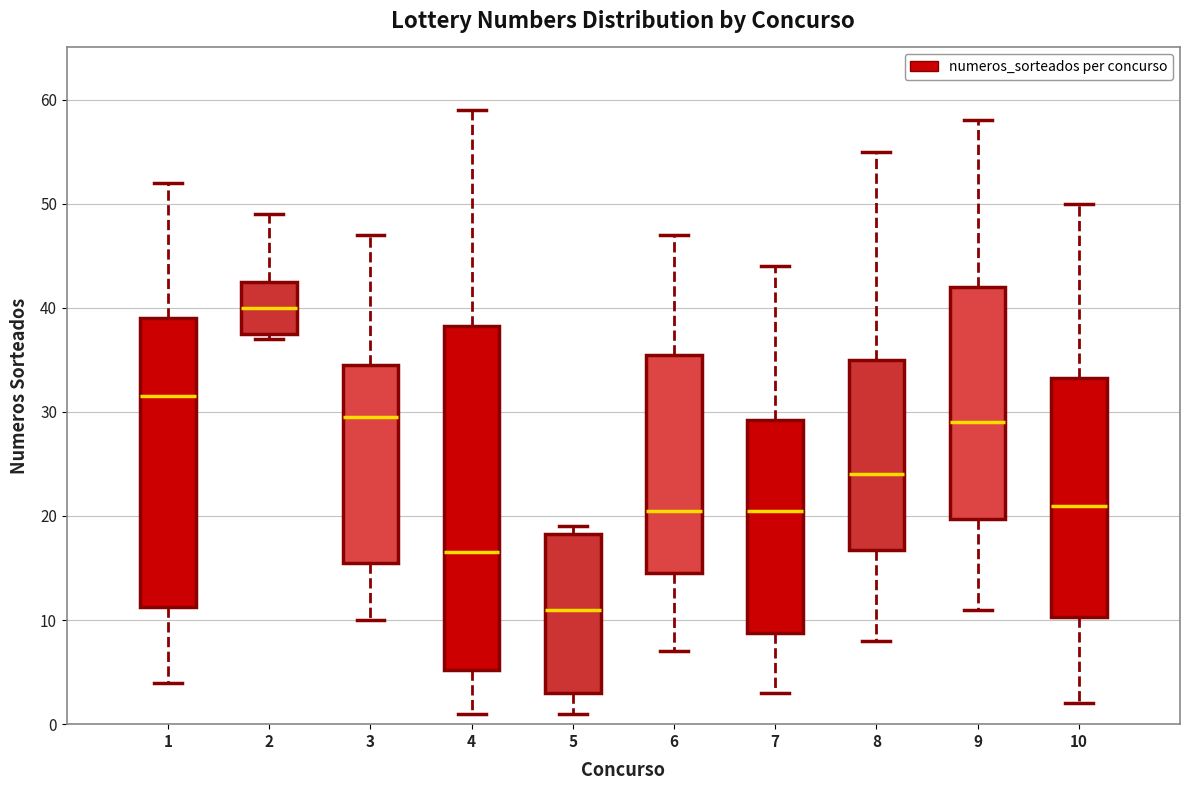

Reading left to right, read every box against the y-axis: the position of its median line, the range the box covers, and the ends of its whiskers. The values are not printed on the chart, so give them approximately, as read against the axis.

1: median 32, box 11 to 39, whiskers 4 to 52
2: median 40, box 38 to 43, whiskers 37 to 49
3: median 30, box 16 to 35, whiskers 10 to 47
4: median 17, box 5 to 38, whiskers 1 to 59
5: median 11, box 3 to 18, whiskers 1 to 19
6: median 21, box 15 to 36, whiskers 7 to 47
7: median 21, box 9 to 29, whiskers 3 to 44
8: median 24, box 17 to 35, whiskers 8 to 55
9: median 29, box 20 to 42, whiskers 11 to 58
10: median 21, box 10 to 33, whiskers 2 to 50